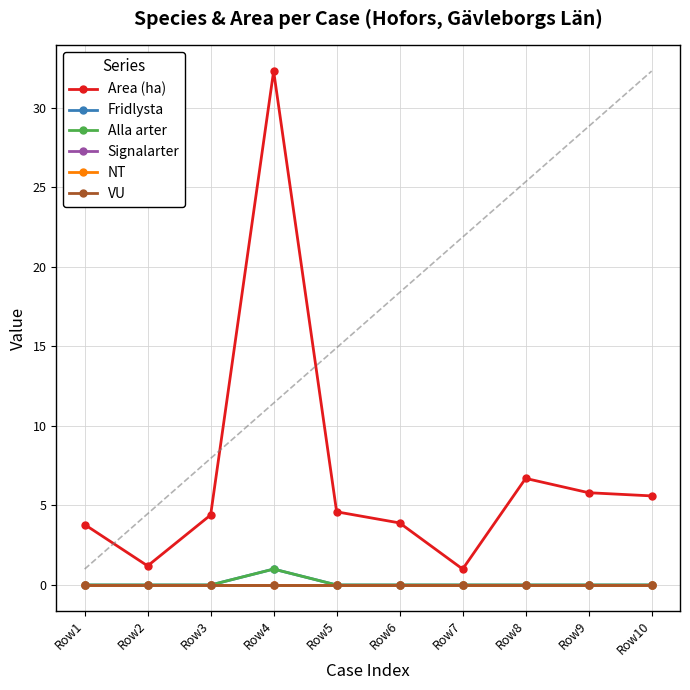

The Signalarter series shows 0.0 at Row6. True or false?

True